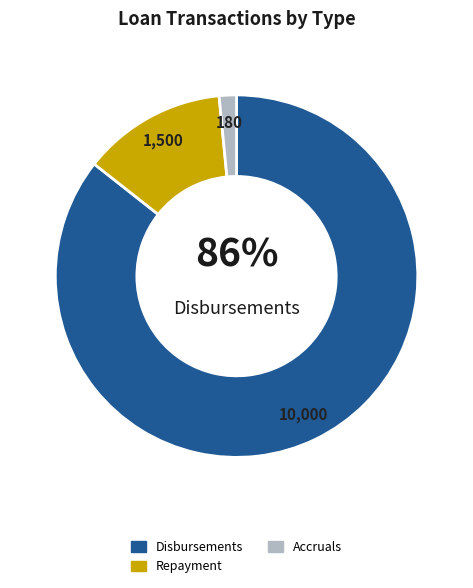

What is the smallest slice in the pie chart?

Accruals